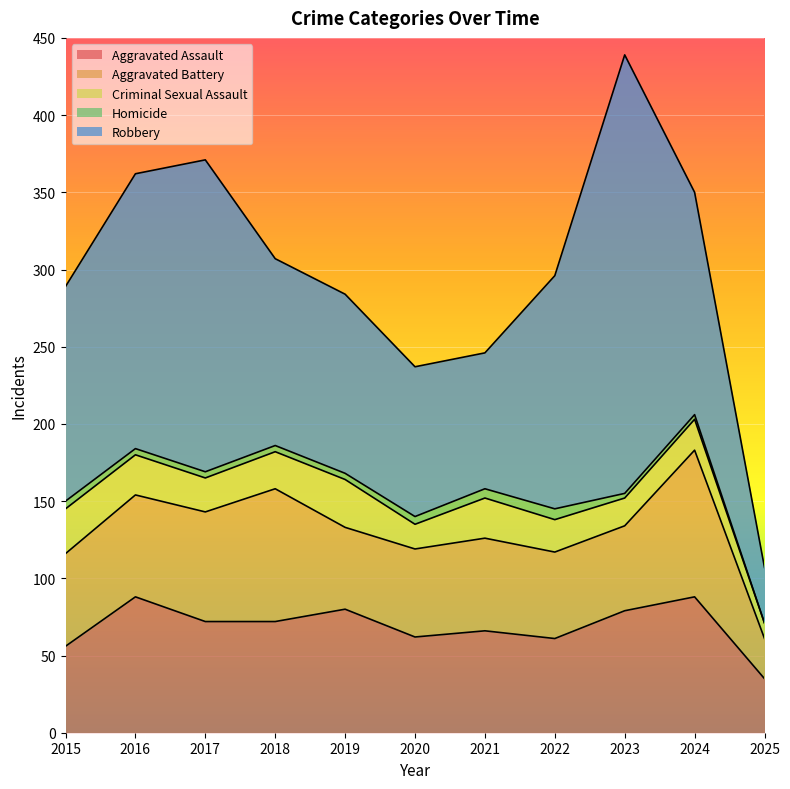

How many values in Homicide are above zero?

10